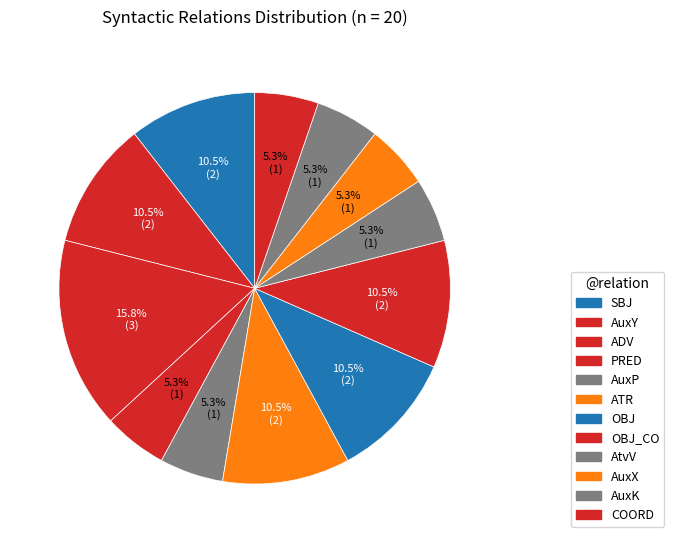

Is there any slice that represents more than half of the pie?

No